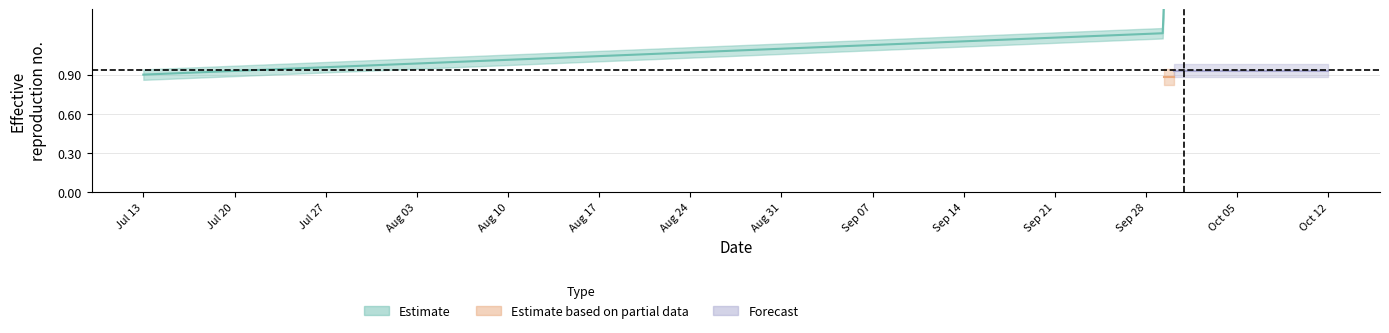

How many values are between 1 and 2?

3